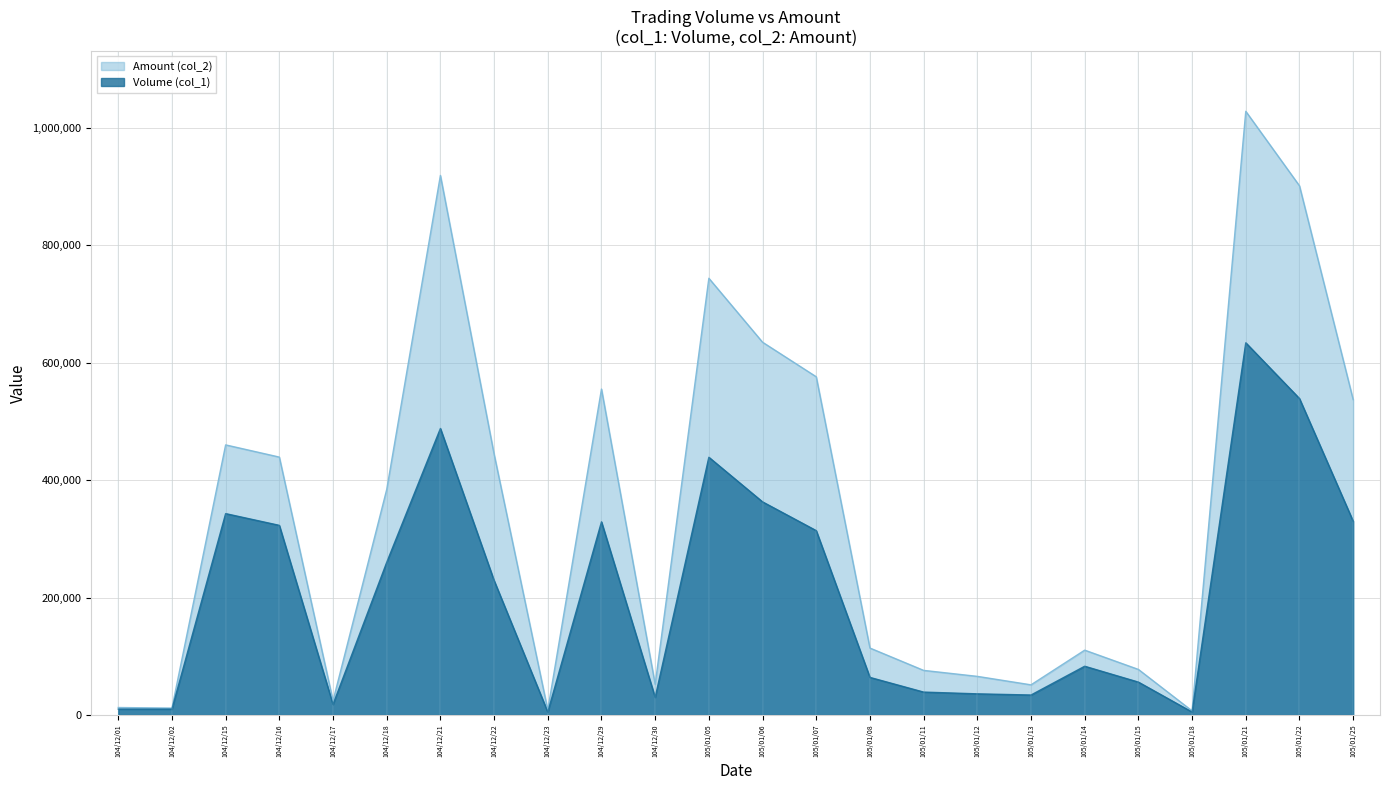

What are all the series names shown in the legend?

Amount (col_2), Volume (col_1)